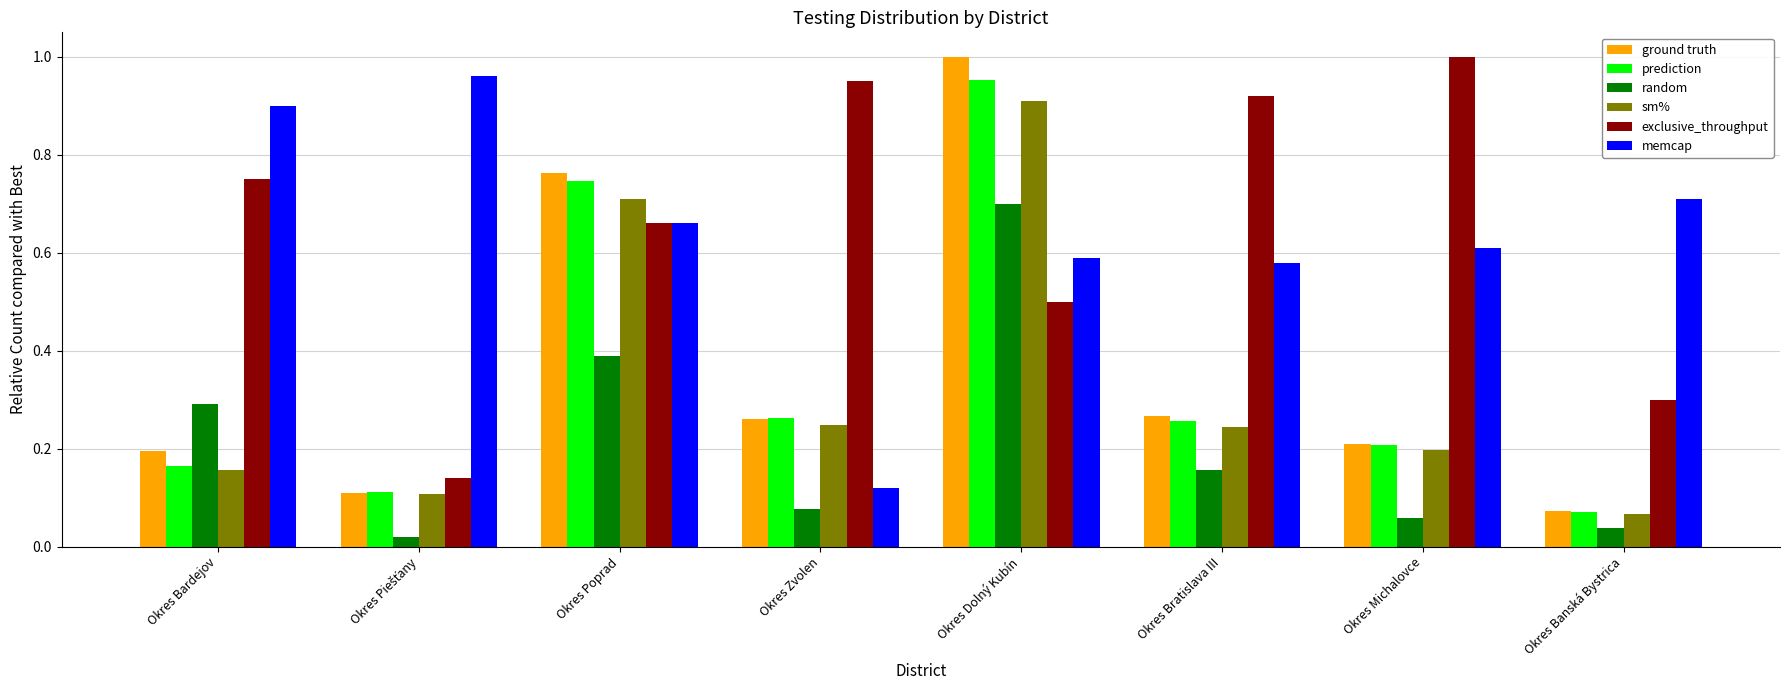

Which category has the highest value in the ground truth series?

Okres Dolný Kubín